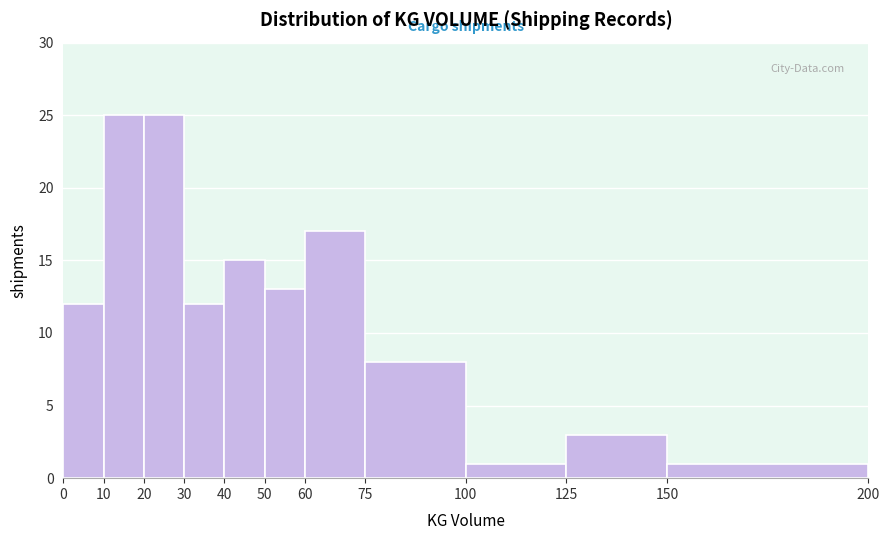

Reading left to right, list every bar in this chart as the range it spans on the x-axis followed by its height. The values are not printed on the chart, so give them approximately, as read against the axis.

0 to 10: 12
10 to 20: 25
20 to 30: 25
30 to 40: 12
40 to 50: 15
50 to 60: 13
60 to 75: 17
75 to 100: 8
100 to 125: 1
125 to 150: 3
150 to 200: 1